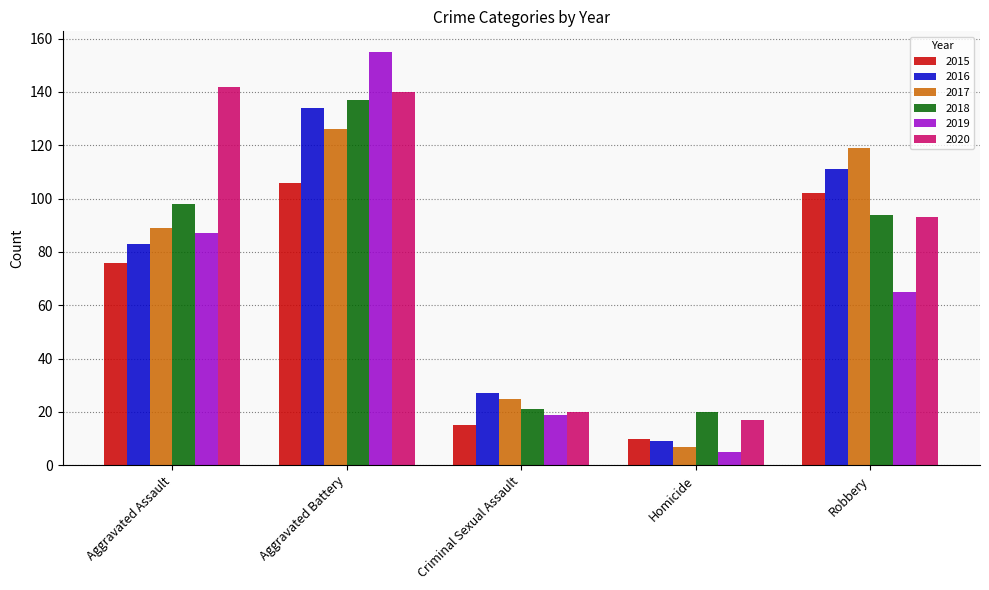

What is the difference between the maximum and minimum values in the 2019 series?

150